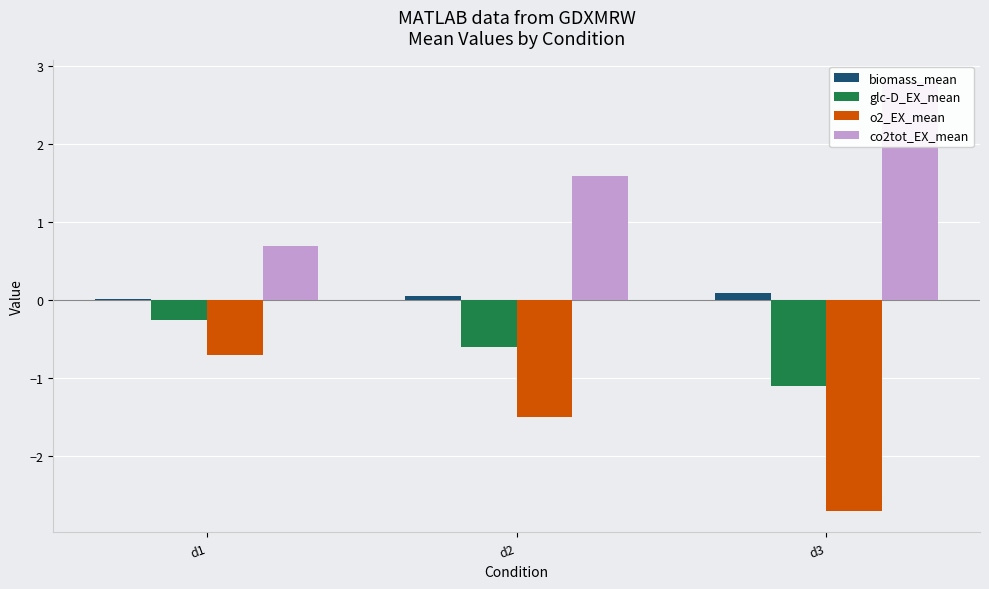

How many values in the o2_EX_mean series are below -1?

2